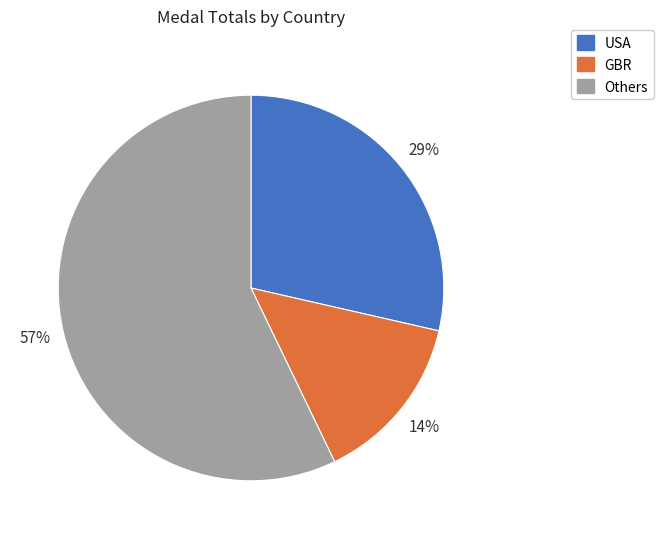

True or false: USA accounts for 29% of the total.

True